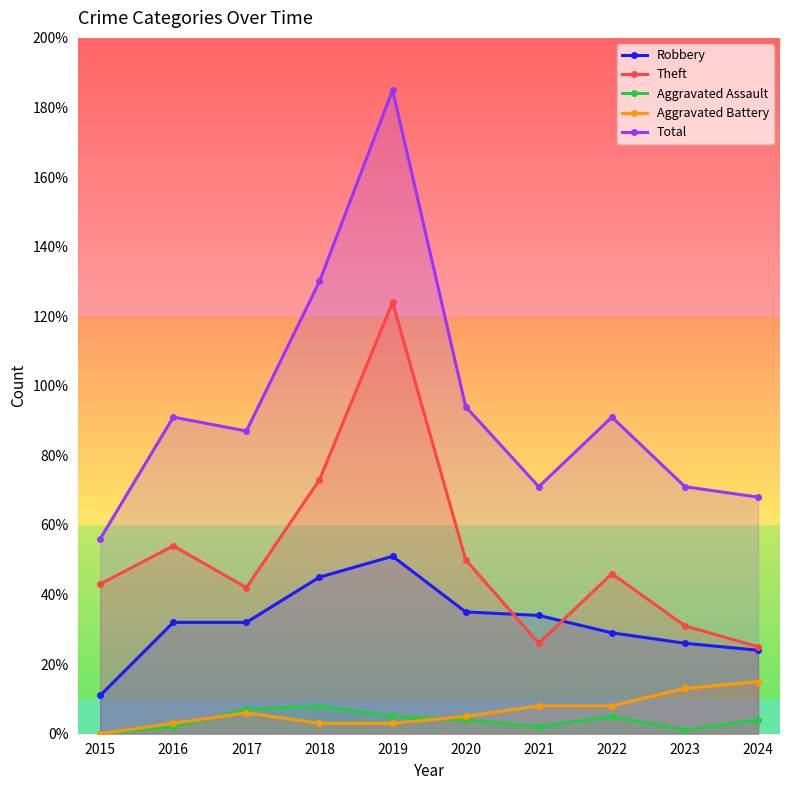

Reading left to right, extract all data points from this chart.

Robbery: 2015=11	2016=32	2017=32	2018=45	2019=51	2020=35	2021=34	2022=29	2023=26	2024=24
Theft: 2015=43	2016=54	2017=42	2018=73	2019=124	2020=50	2021=26	2022=46	2023=31	2024=25
Aggravated Assault: 2015=0	2016=2	2017=7	2018=8	2019=5	2020=4	2021=2	2022=5	2023=1	2024=4
Aggravated Battery: 2015=0	2016=3	2017=6	2018=3	2019=3	2020=5	2021=8	2022=8	2023=13	2024=15
Total: 2015=56	2016=91	2017=87	2018=130	2019=185	2020=94	2021=71	2022=91	2023=71	2024=68